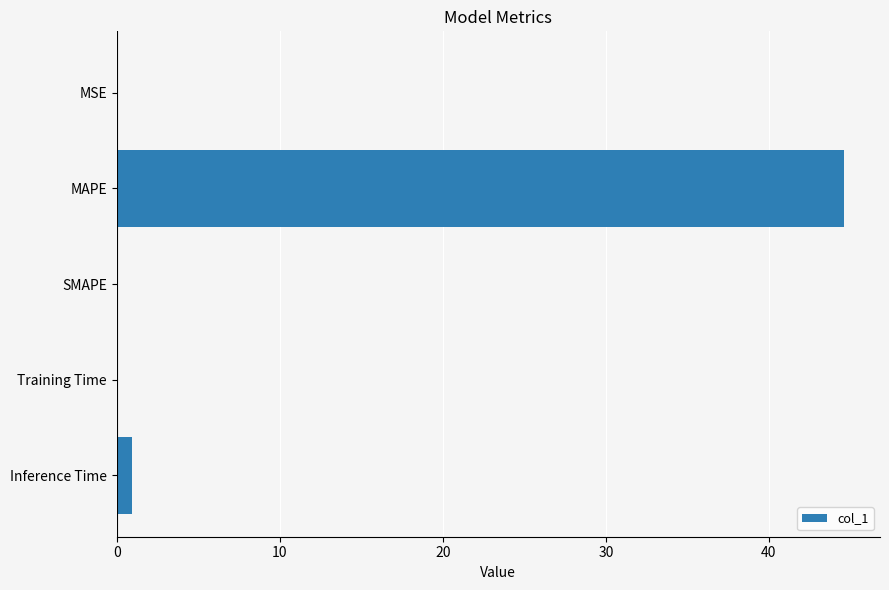

Are the bars horizontal?

Yes